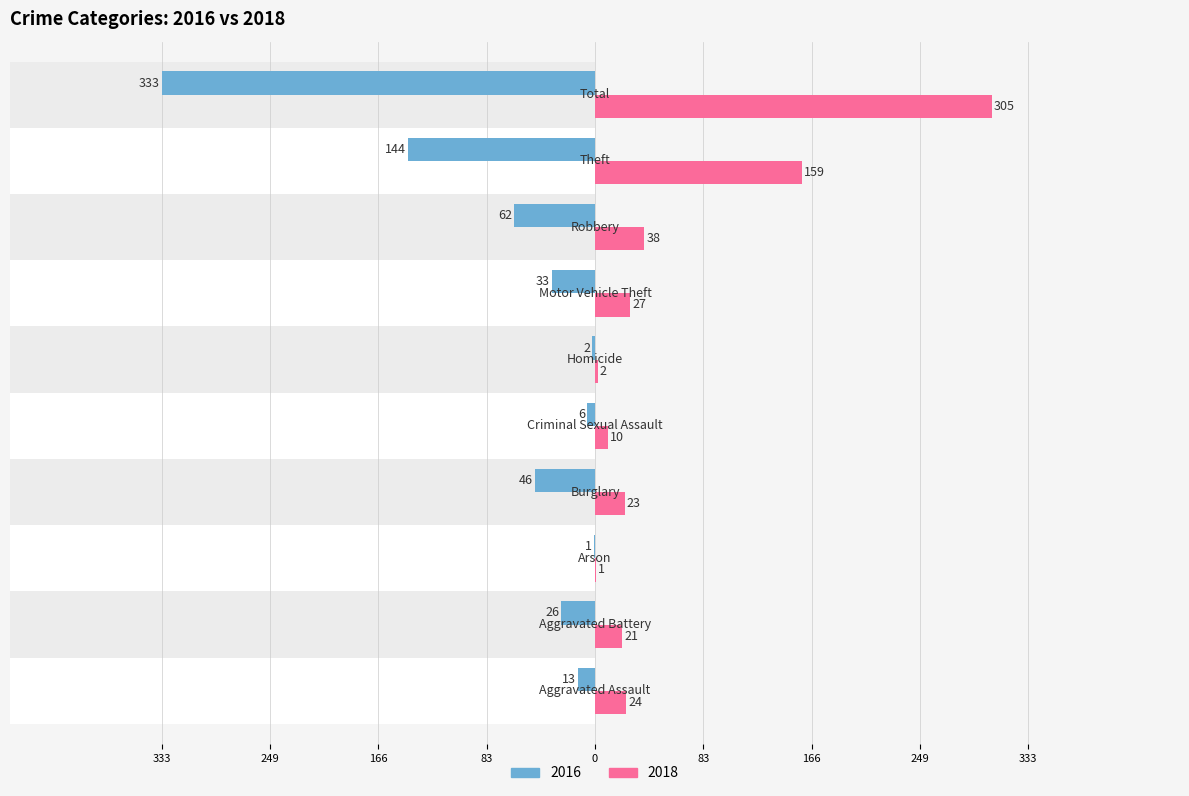

How many data points in 2018 are above 24?

4